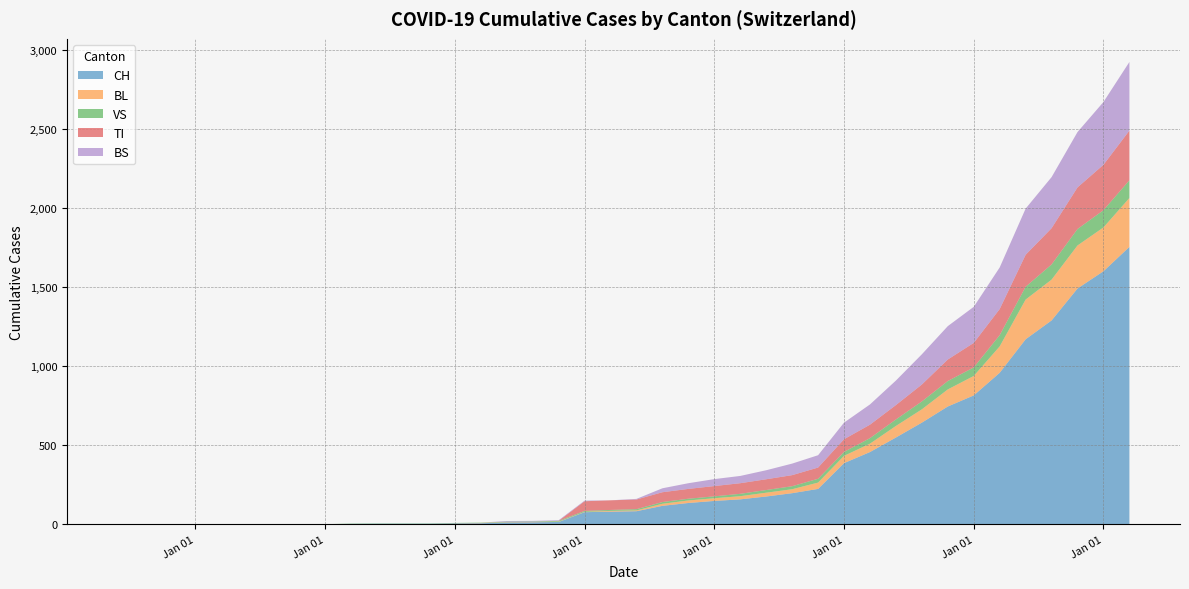

Reading left to right, list all the values displayed in this chart.

CH: 2020-02-25=0	2020-02-26=0	2020-02-27=0	2020-02-28=0	2020-02-29=0	2020-03-01=0	2020-03-02=0	2020-03-03=0	2020-03-04=0	2020-03-05=2	2020-03-06=3	2020-03-07=3	2020-03-08=3	2020-03-09=5	2020-03-10=6	2020-03-11=11	2020-03-12=12	2020-03-13=14	2020-03-14=76	2020-03-15=79	2020-03-16=82	2020-03-17=116	2020-03-18=134	2020-03-19=147	2020-03-20=157	2020-03-21=175	2020-03-22=196	2020-03-23=223	2020-03-24=386	2020-03-25=456	2020-03-26=548	2020-03-27=642	2020-03-28=744	2020-03-29=814	2020-03-30=957	2020-03-31=1169	2020-04-01=1288	2020-04-02=1490	2020-04-03=1599	2020-04-04=1753
BL: 2020-02-25=0	2020-02-26=0	2020-02-27=0	2020-02-28=0	2020-02-29=0	2020-03-01=0	2020-03-02=0	2020-03-03=0	2020-03-04=0	2020-03-05=0	2020-03-06=0	2020-03-07=0	2020-03-08=0	2020-03-09=1	2020-03-10=2	2020-03-11=2	2020-03-12=2	2020-03-13=2	2020-03-14=2	2020-03-15=5	2020-03-16=5	2020-03-17=13	2020-03-18=16	2020-03-19=17	2020-03-20=20	2020-03-21=24	2020-03-22=25	2020-03-23=40	2020-03-24=46	2020-03-25=53	2020-03-26=73	2020-03-27=84	2020-03-28=108	2020-03-29=123	2020-03-30=167	2020-03-31=251	2020-04-01=258	2020-04-02=272	2020-04-03=277	2020-04-04=309
VS: 2020-02-25=0	2020-02-26=0	2020-02-27=0	2020-02-28=0	2020-02-29=0	2020-03-01=0	2020-03-02=0	2020-03-03=0	2020-03-04=0	2020-03-05=2	2020-03-06=2	2020-03-07=2	2020-03-08=2	2020-03-09=2	2020-03-10=2	2020-03-11=3	2020-03-12=3	2020-03-13=5	2020-03-14=6	2020-03-15=6	2020-03-16=8	2020-03-17=11	2020-03-18=11	2020-03-19=12	2020-03-20=15	2020-03-21=17	2020-03-22=19	2020-03-23=24	2020-03-24=25	2020-03-25=35	2020-03-26=41	2020-03-27=50	2020-03-28=53	2020-03-29=54	2020-03-30=71	2020-03-31=81	2020-04-01=96	2020-04-02=104	2020-04-03=109	2020-04-04=112
TI: 2020-02-25=0	2020-02-26=0	2020-02-27=0	2020-02-28=0	2020-02-29=0	2020-03-01=0	2020-03-02=0	2020-03-03=0	2020-03-04=0	2020-03-05=0	2020-03-06=0	2020-03-07=0	2020-03-08=0	2020-03-09=0	2020-03-10=0	2020-03-11=0	2020-03-12=0	2020-03-13=0	2020-03-14=61	2020-03-15=61	2020-03-16=61	2020-03-17=62	2020-03-18=62	2020-03-19=65	2020-03-20=67	2020-03-21=68	2020-03-22=70	2020-03-23=71	2020-03-24=80	2020-03-25=85	2020-03-26=91	2020-03-27=107	2020-03-28=136	2020-03-29=155	2020-03-30=165	2020-03-31=202	2020-04-01=229	2020-04-02=263	2020-04-03=287	2020-04-04=314
BS: 2020-02-25=0	2020-02-26=0	2020-02-27=0	2020-02-28=0	2020-02-29=0	2020-03-01=0	2020-03-02=0	2020-03-03=0	2020-03-04=0	2020-03-05=0	2020-03-06=0	2020-03-07=0	2020-03-08=0	2020-03-09=0	2020-03-10=0	2020-03-11=4	2020-03-12=4	2020-03-13=4	2020-03-14=4	2020-03-15=0	2020-03-16=4	2020-03-17=25	2020-03-18=36	2020-03-19=44	2020-03-20=46	2020-03-21=57	2020-03-22=73	2020-03-23=78	2020-03-24=105	2020-03-25=128	2020-03-26=155	2020-03-27=191	2020-03-28=211	2020-03-29=228	2020-03-30=263	2020-03-31=292	2020-04-01=323	2020-04-02=350	2020-04-03=397	2020-04-04=434